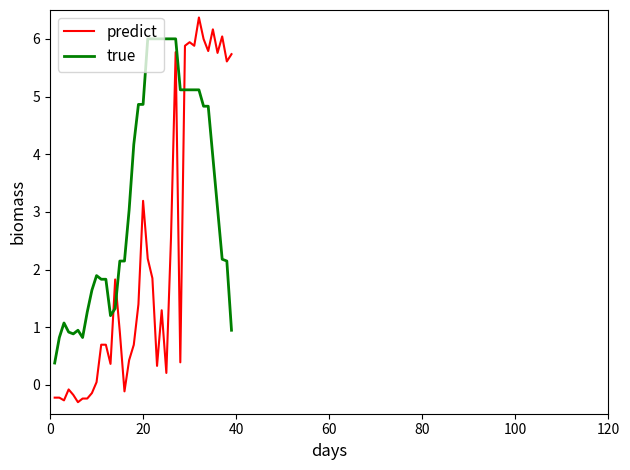

List the series in order of their peak value, highest first.

predict, true